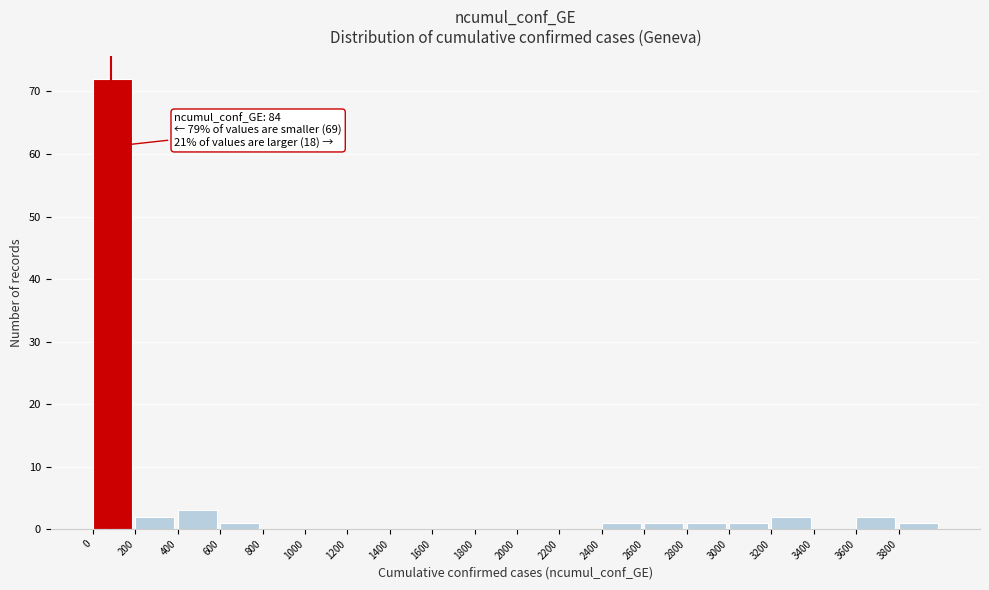

Over which range of the x-axis is the bar tallest?

0 to 200